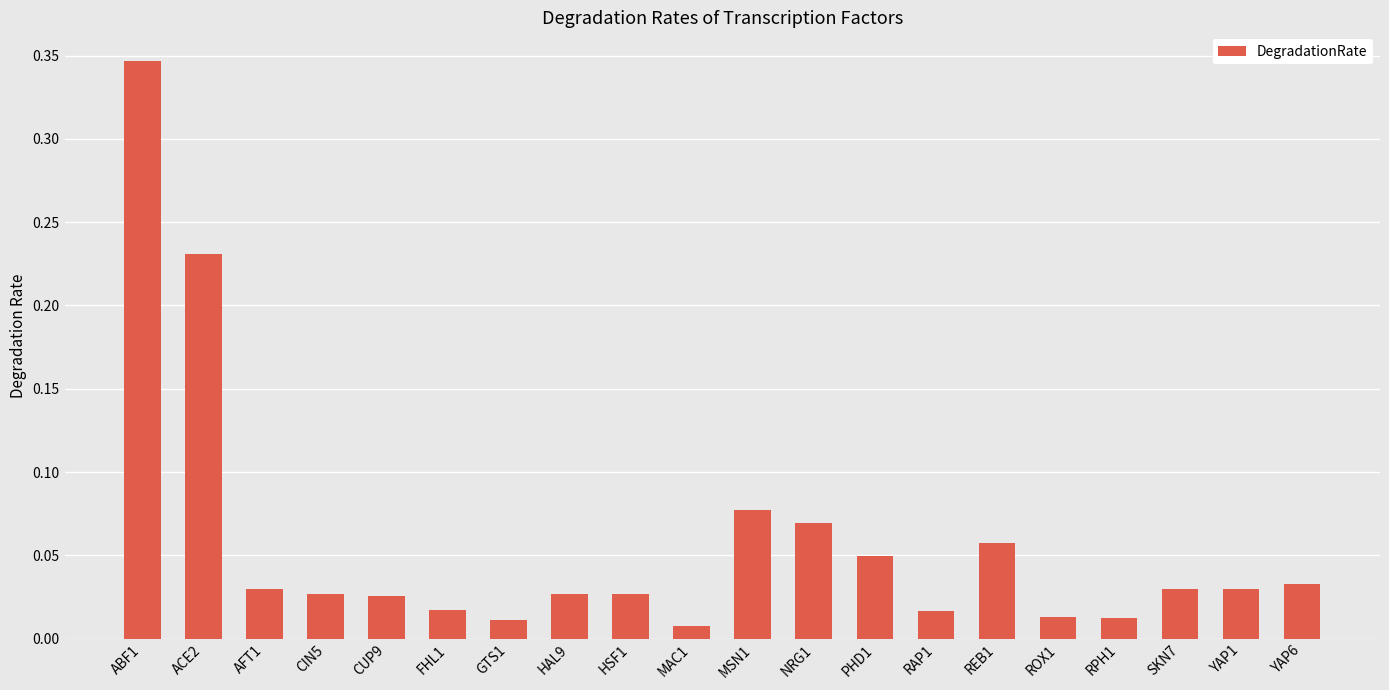

Does the chart contain stacked bars?

No